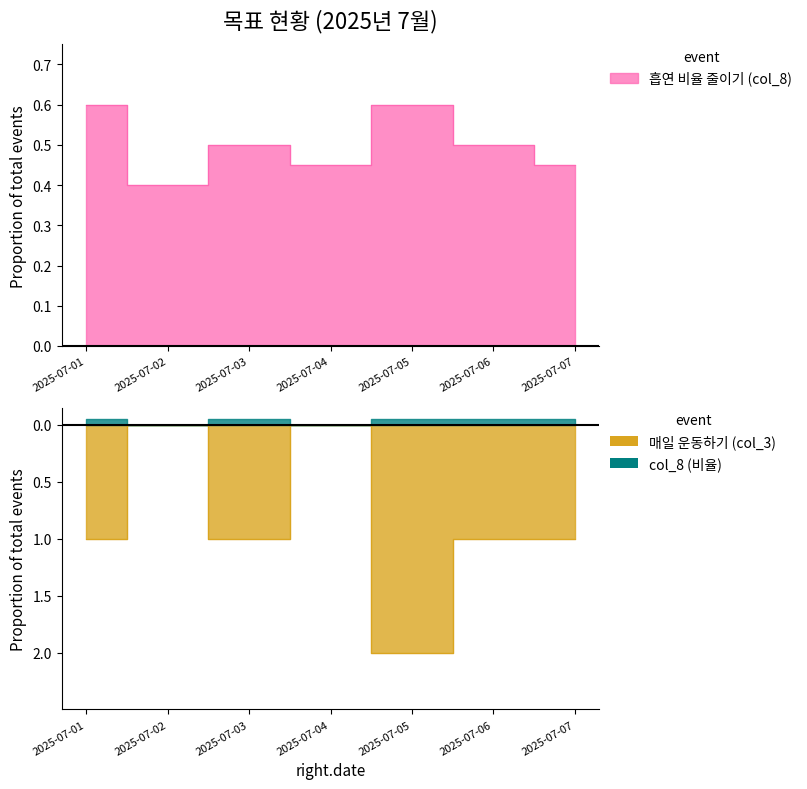

Rank the series at 2025-07-04 from highest to lowest value.

흡연 비율 줄이기 (col_8), 매일 운동하기 (col_3)